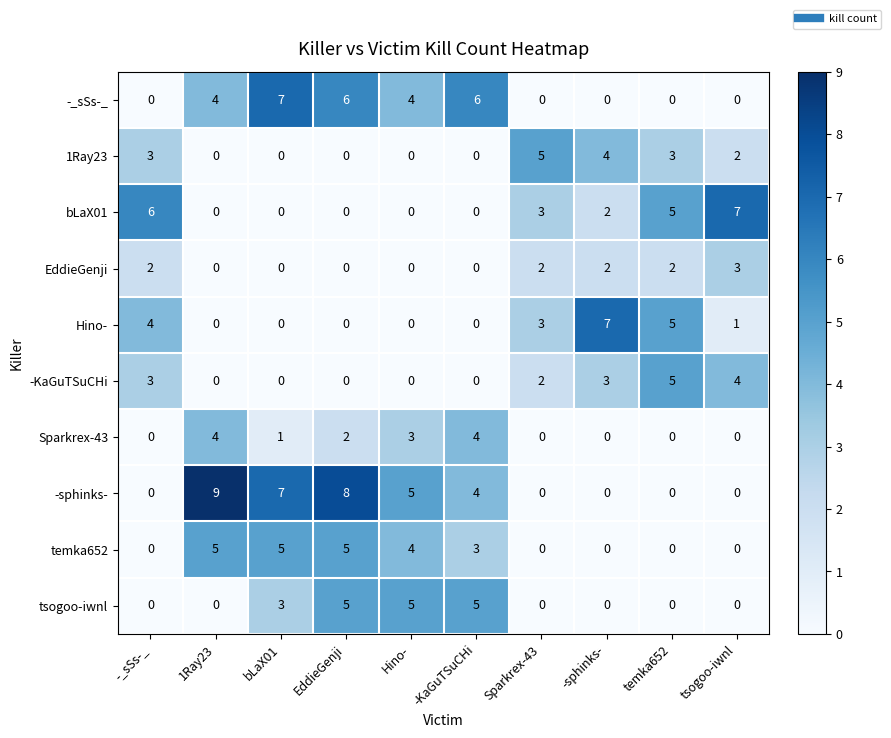

What is the greatest value displayed?

9